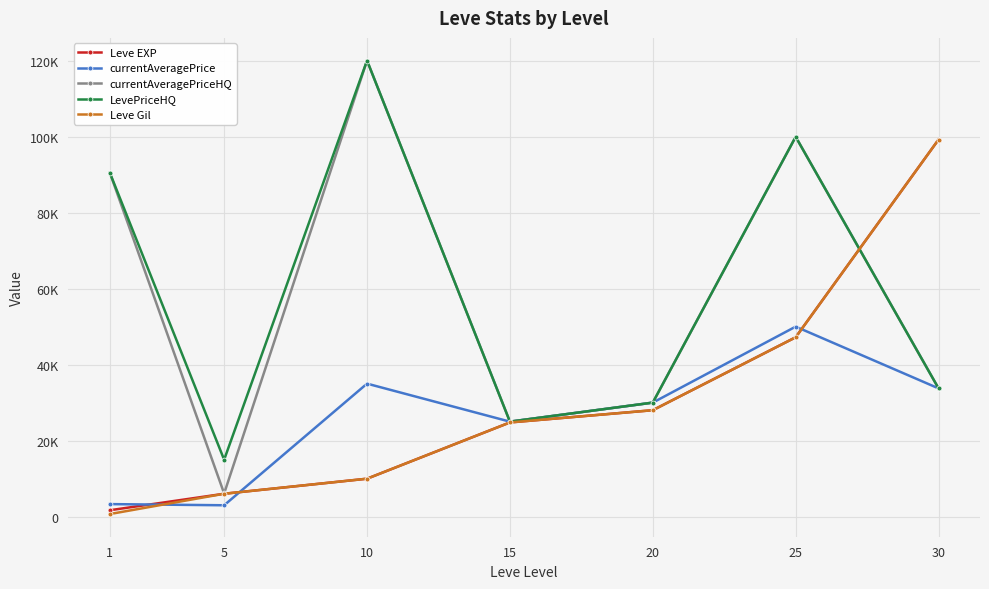

What are all the series names shown in the legend?

Leve EXP, currentAveragePrice, currentAveragePriceHQ, LevePriceHQ, Leve Gil